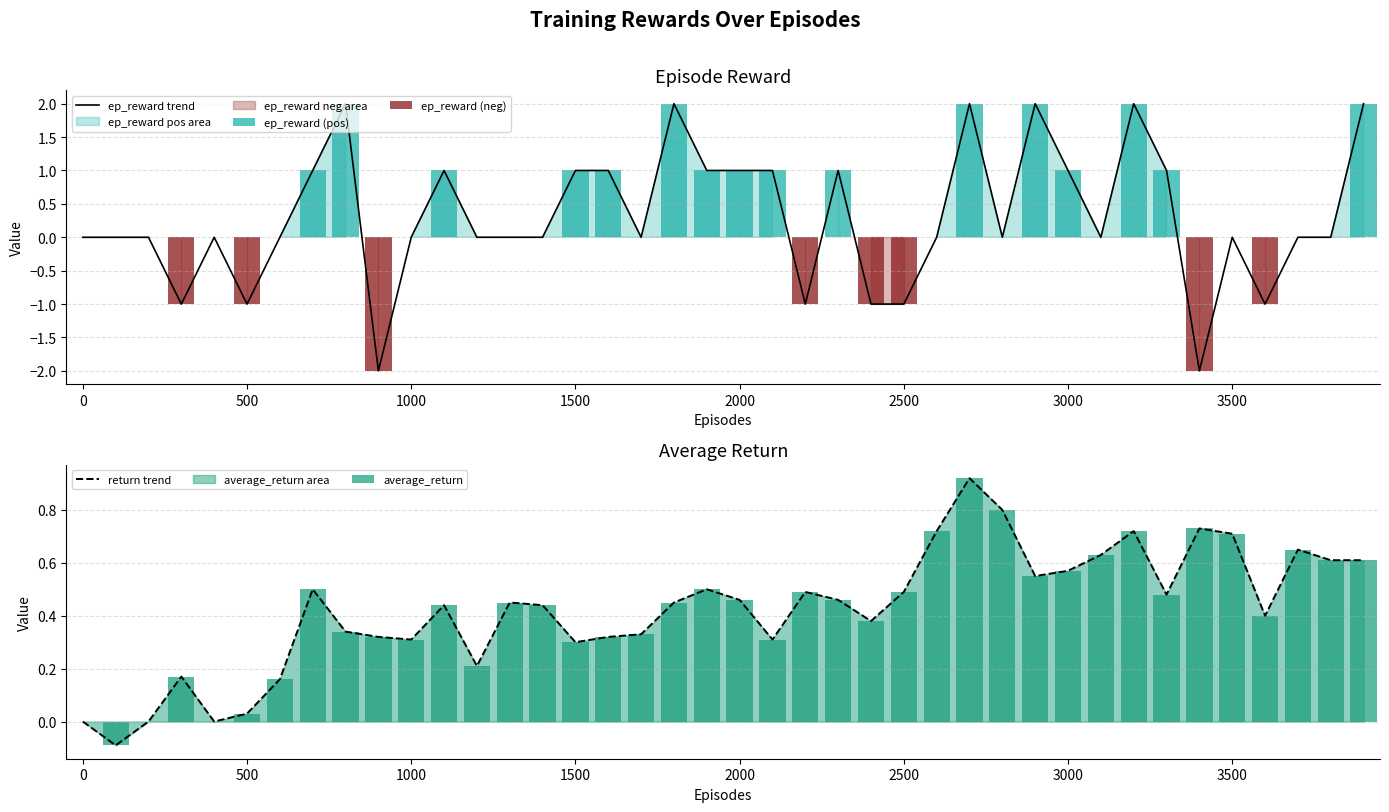

Is it true that ep_reward trend equals 1 at 2000?

True